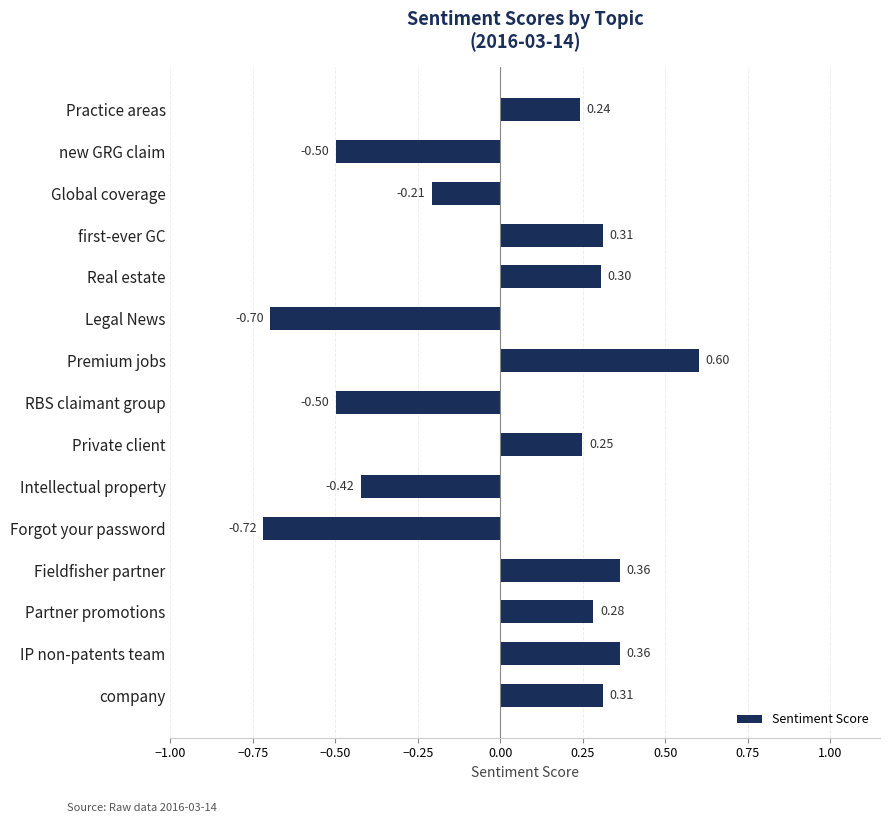

What is the label of the 1st bar from the bottom?

company